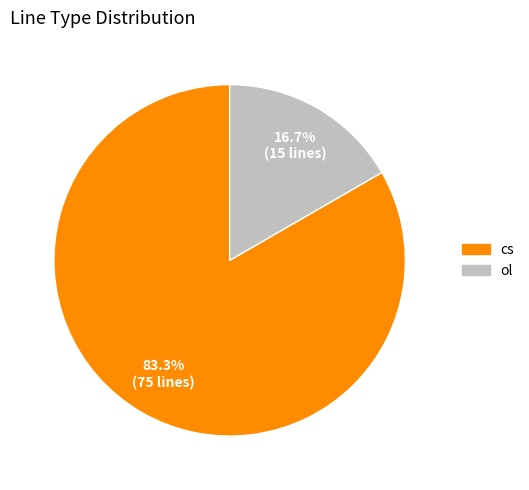

Does ol account for over 50% of the chart?

No